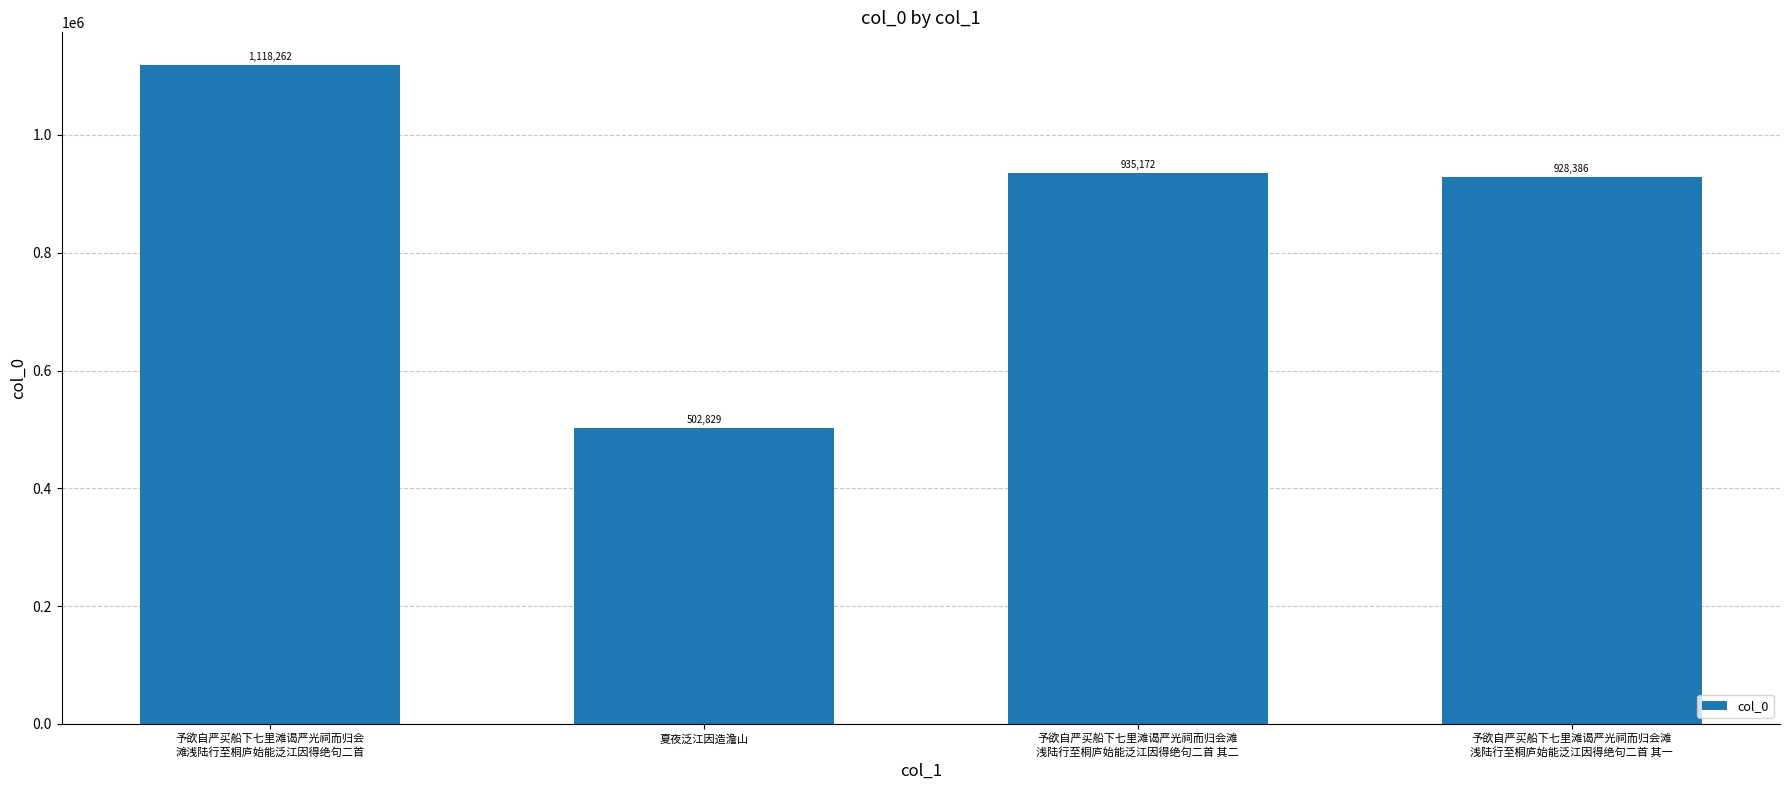

Where is the data nearest to the value 810545?

予欲自严买船下七里滩谒严光祠而归会滩
浅陆行至桐庐始能泛江因得绝句二首 其一